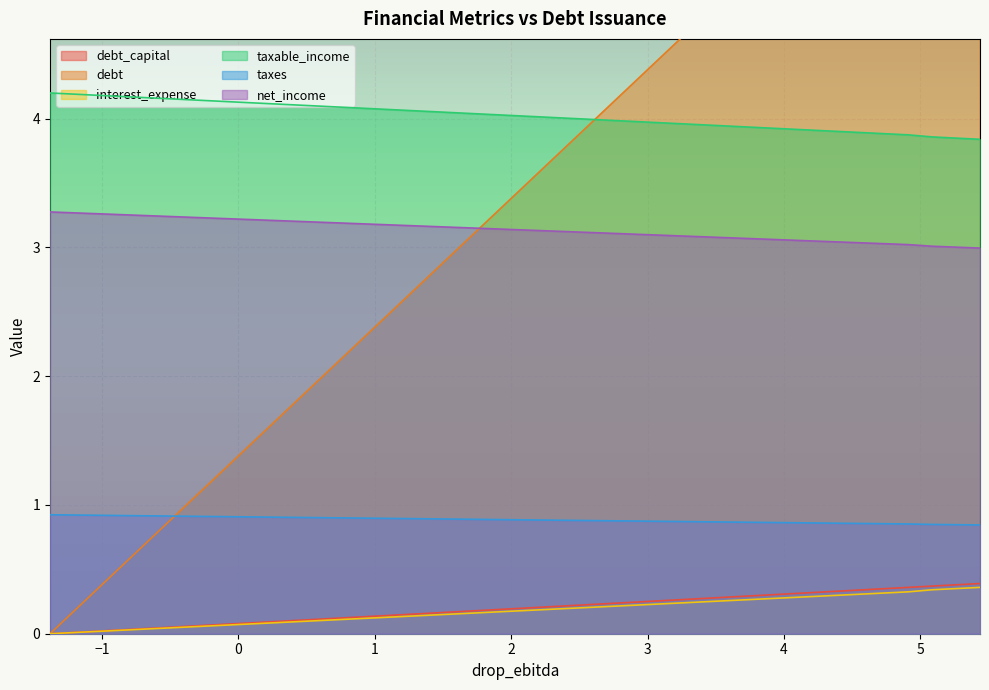

True or false: net_income and debt_capital cross at least once.

False